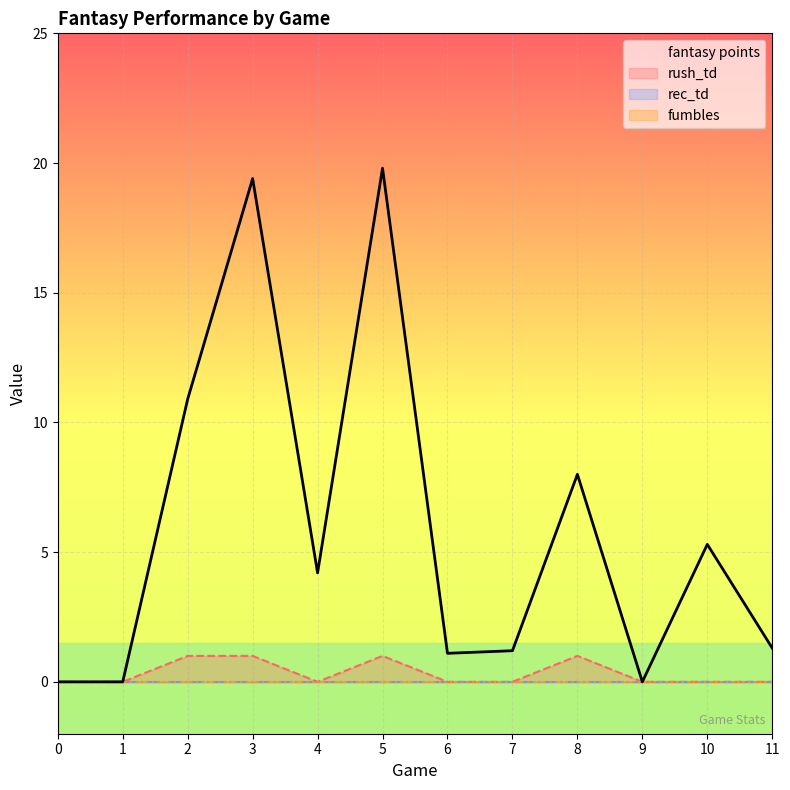

Is the value of fumbles at 4 greater than the value of fantasy points at 11?

No